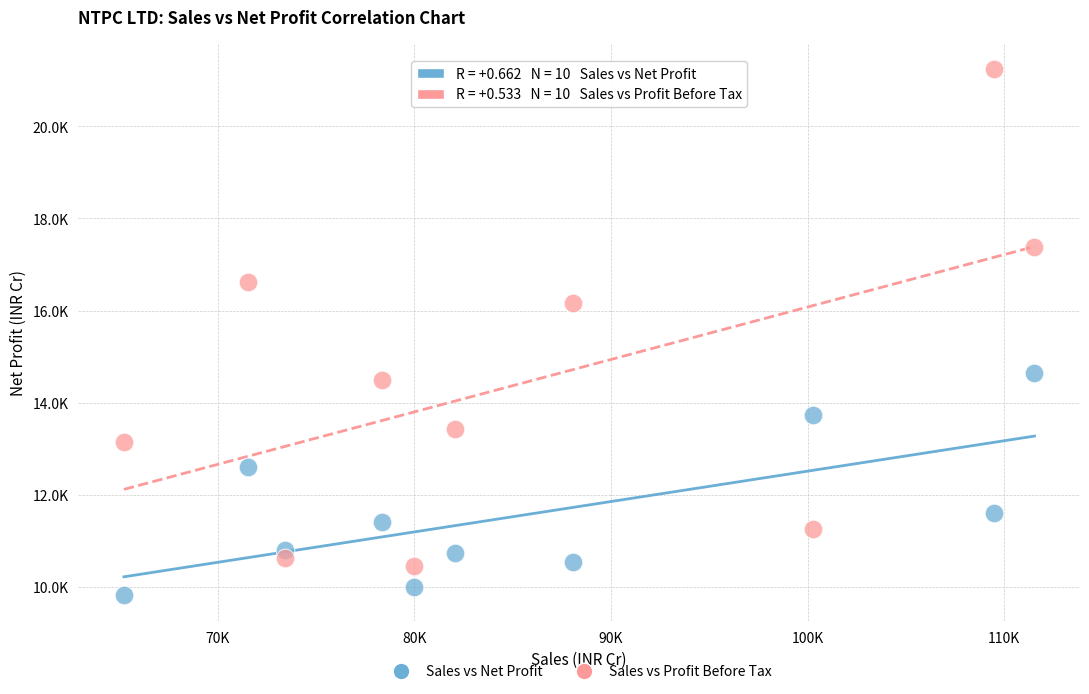

Which series contains the lowest Y value?

Sales vs Net Profit